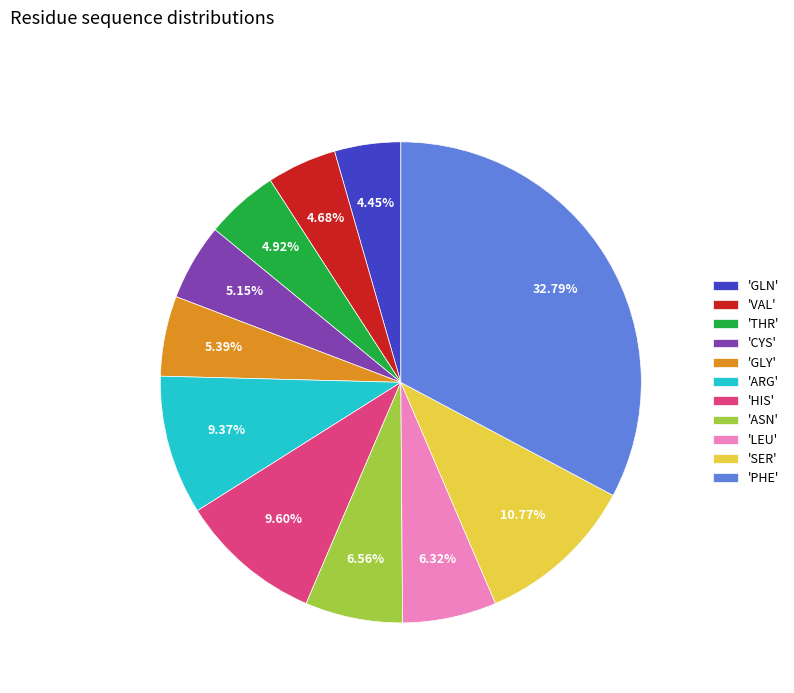

Which category has the biggest portion of the pie?

'PHE'